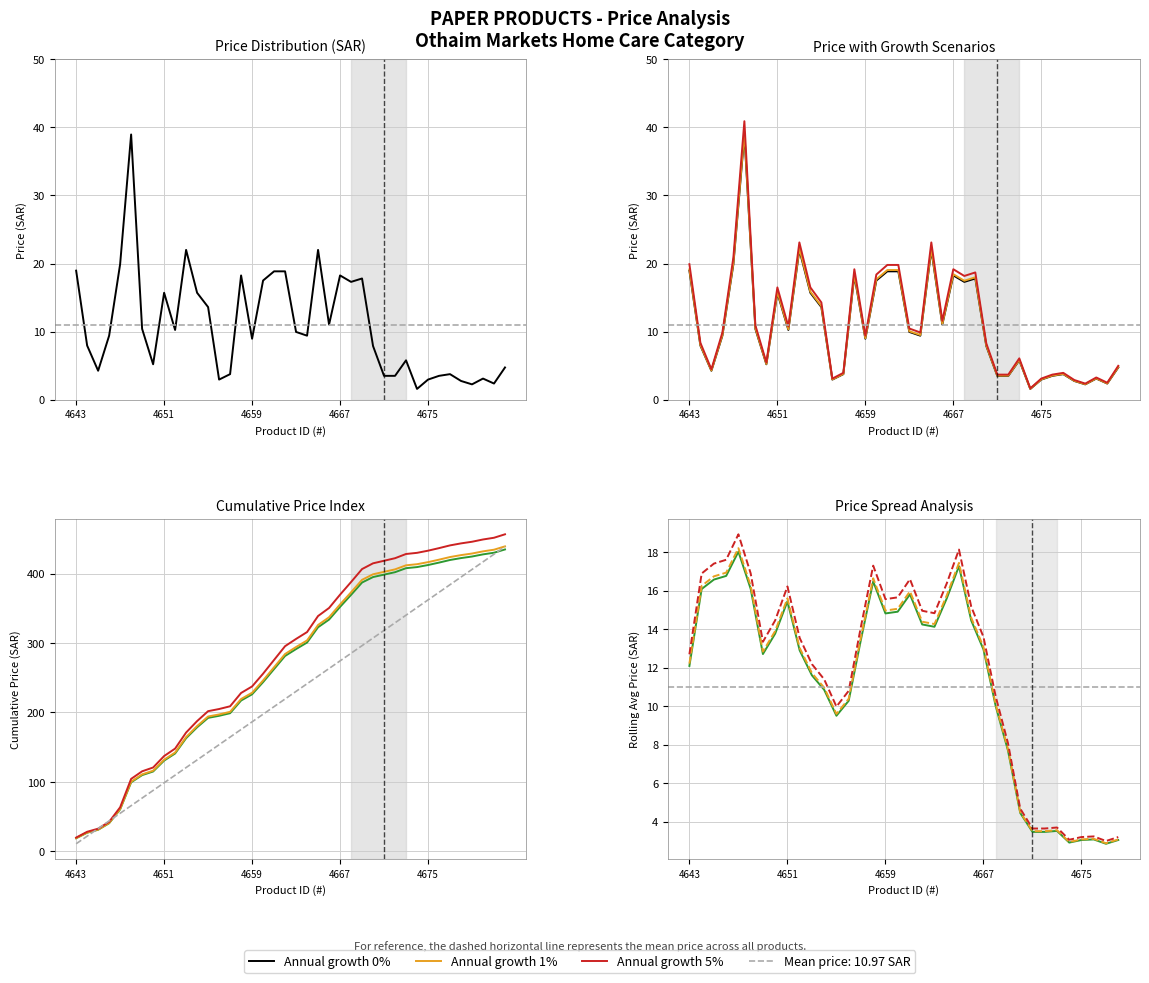

The Price (5% growth) series shows 16.5 at 4654. True or false?

True